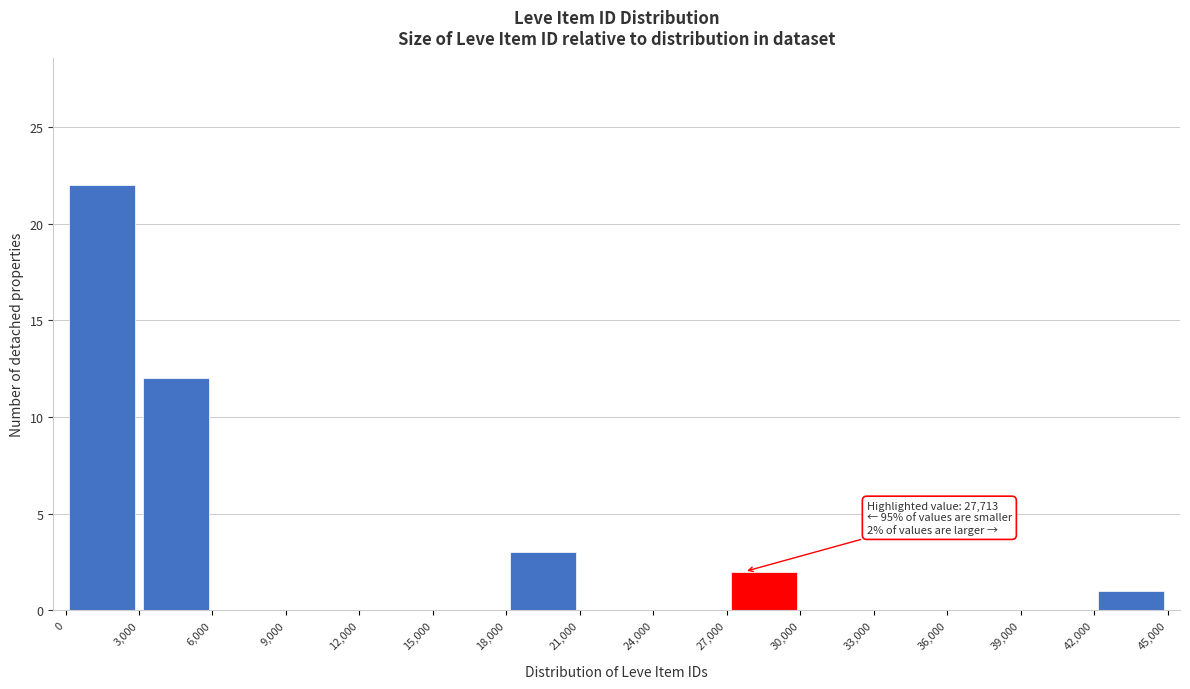

Over which range of the x-axis is the bar tallest?

0 to 3,000